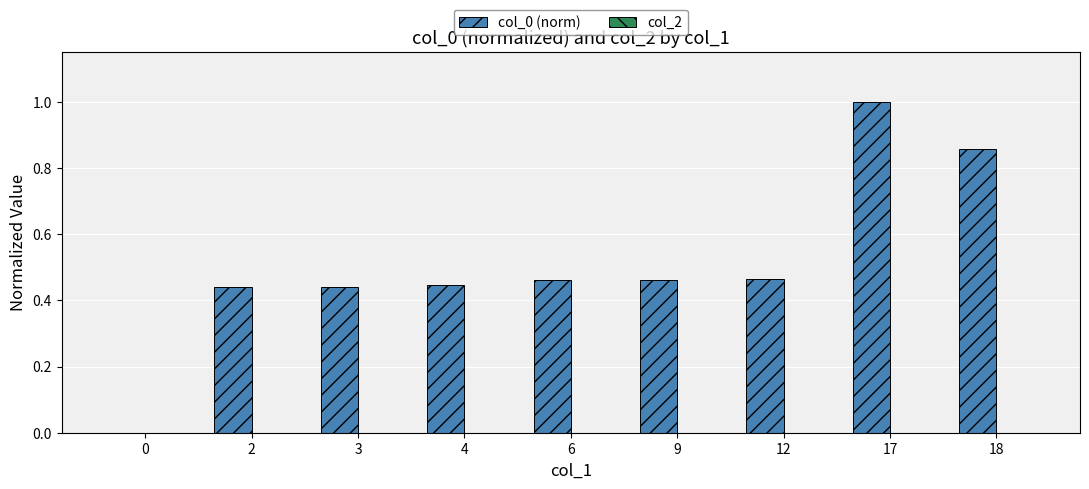

Is it true that the value at 12 is 0.2?

False